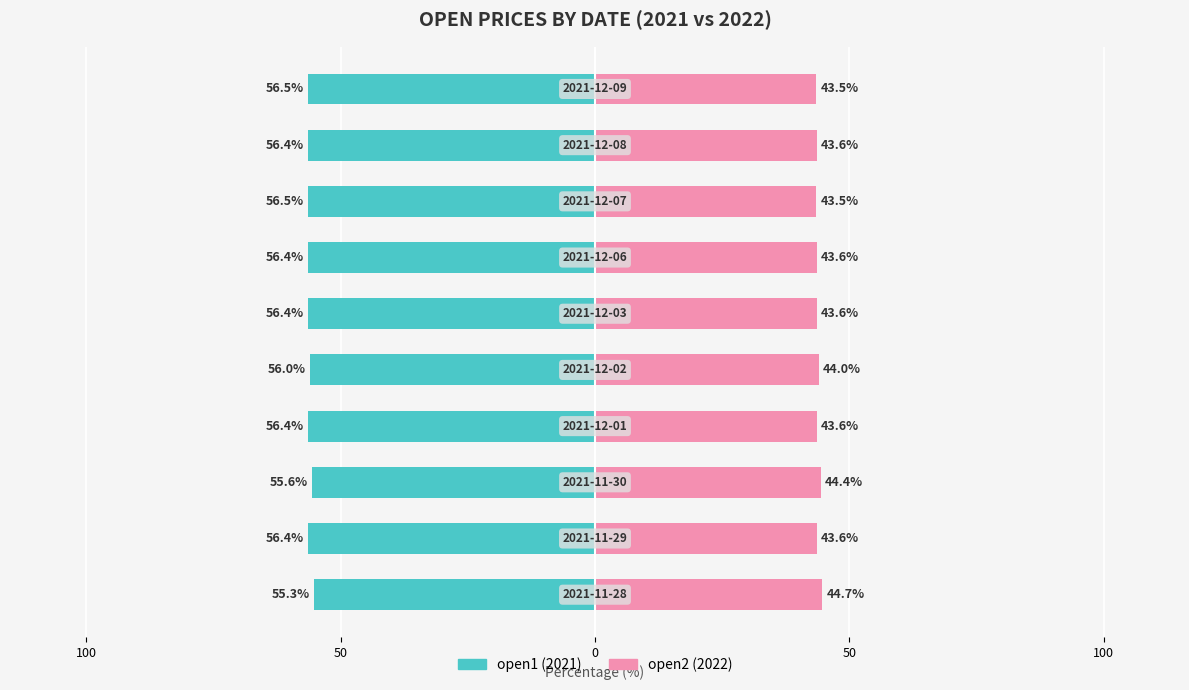

The value of open2 (2022) at 8 is 76.8. True or false?

False